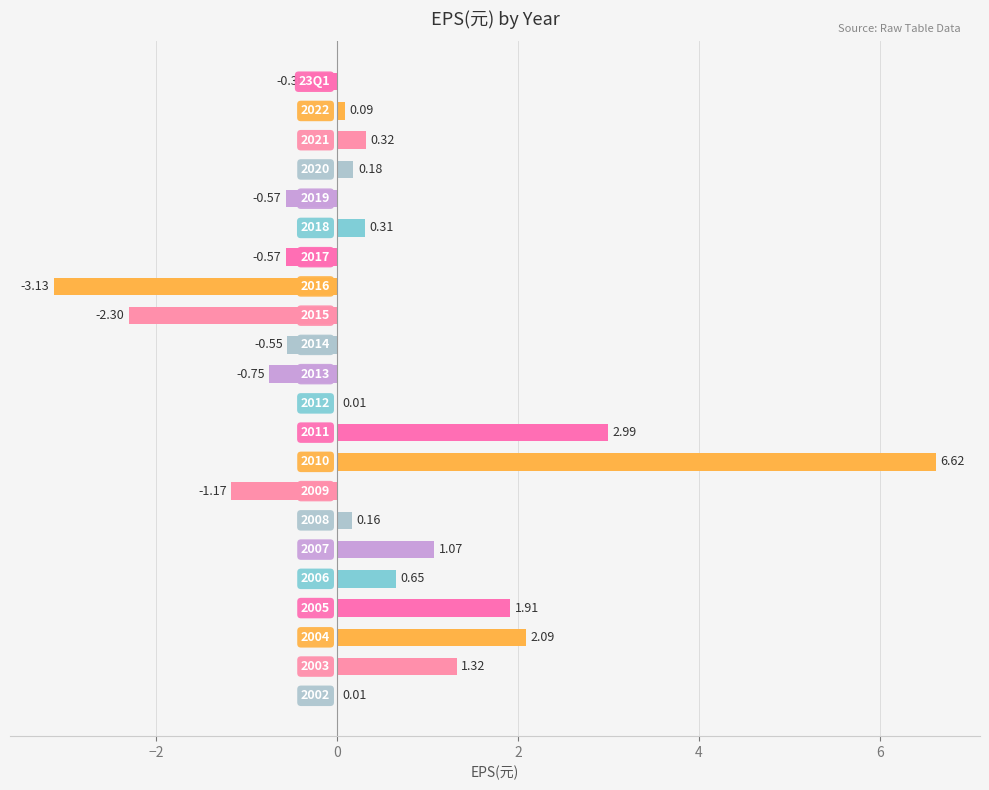

What is the sum of all values?

8.4